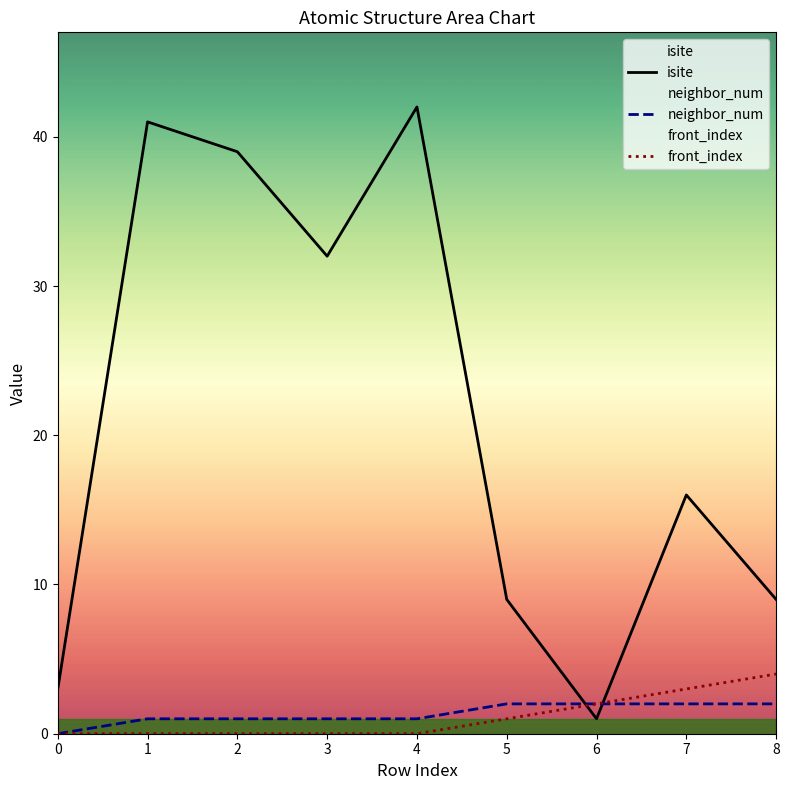

How many data points in front_index are above 0?

4